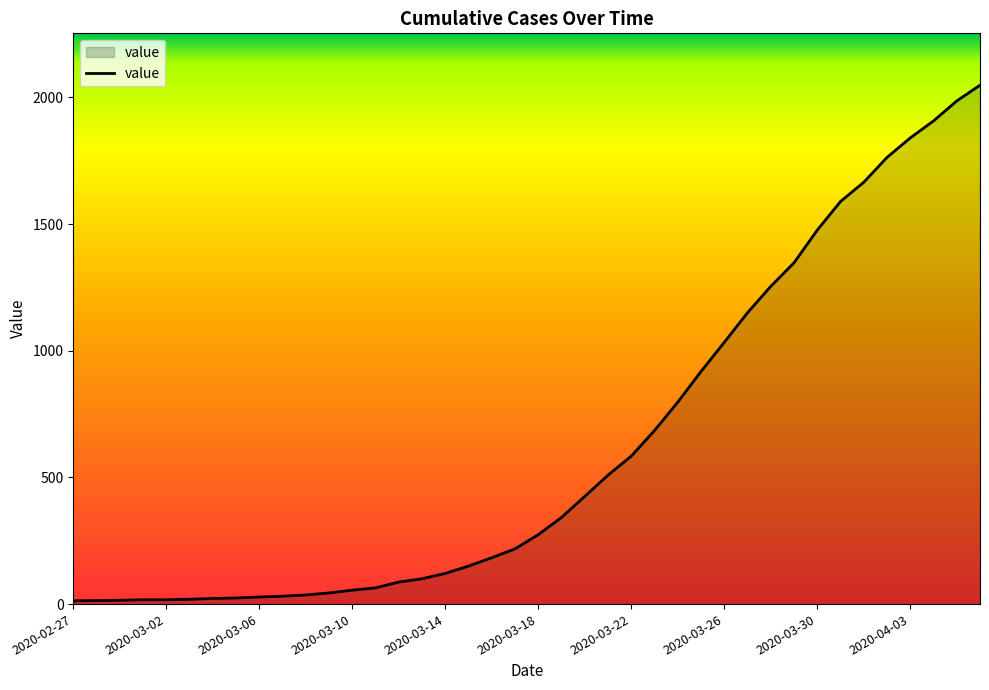

What is the smallest value displayed?

13